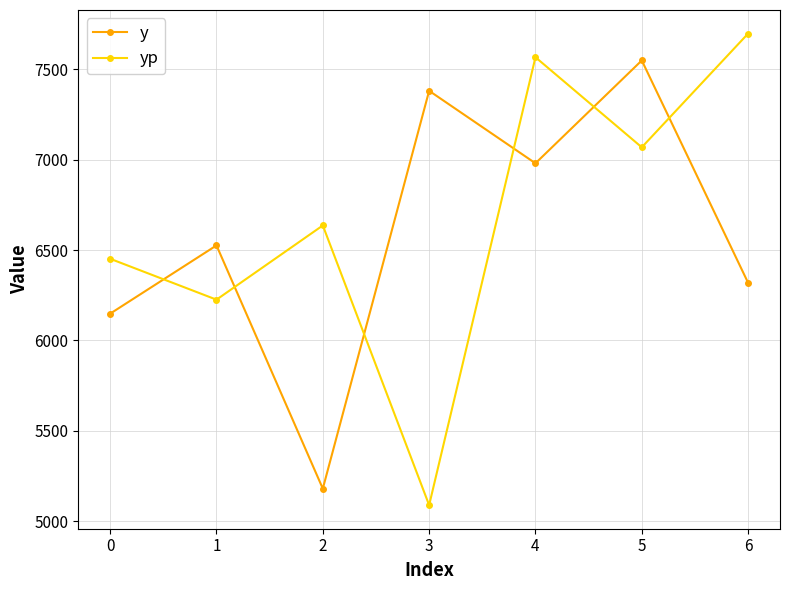

Read the y value at 4.

6979.8